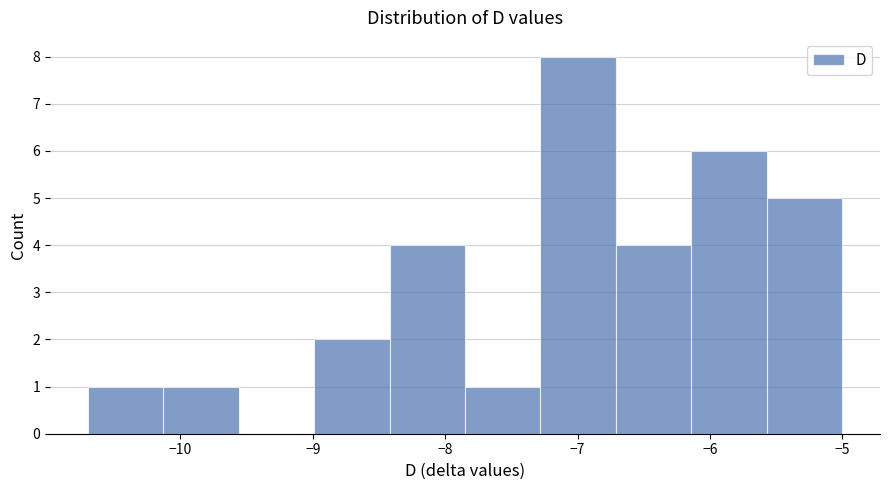

How tall is the bar that spans -10.70 to -10.13 on the x-axis? Neither the bar edges nor the heights are printed on the chart, so give them approximately, as read against the axes.

1